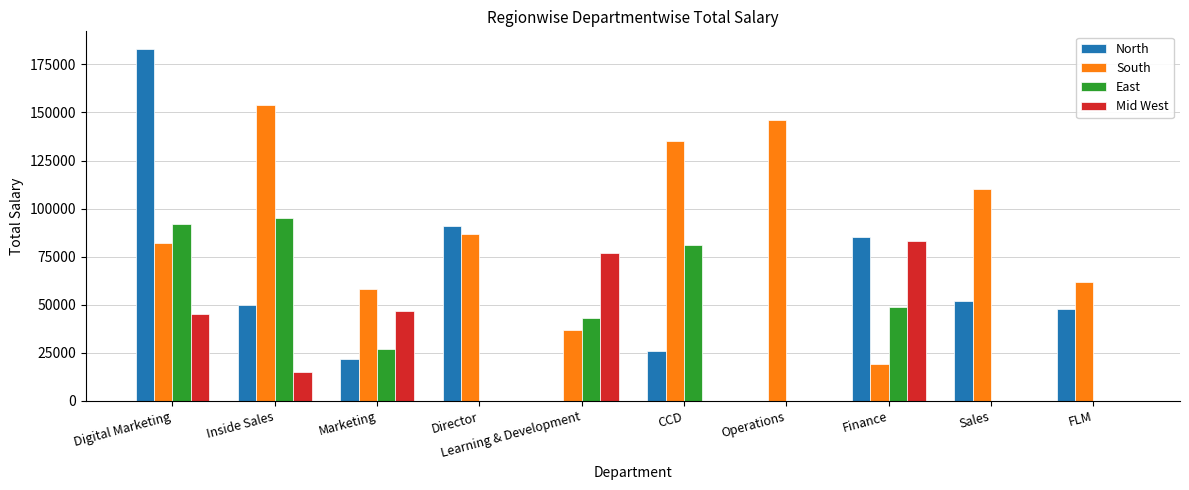

Is the value of Mid West at Digital Marketing greater than the value of North at FLM?

No